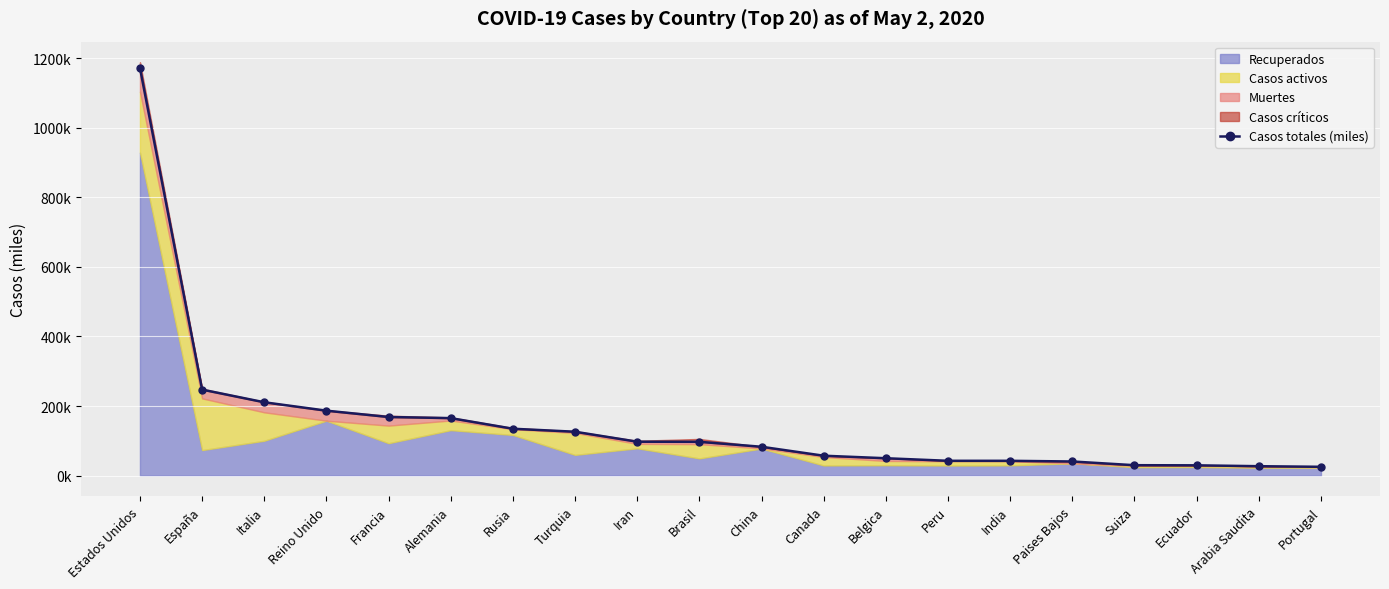

What is the label of the 1st point from the left?

Estados Unidos